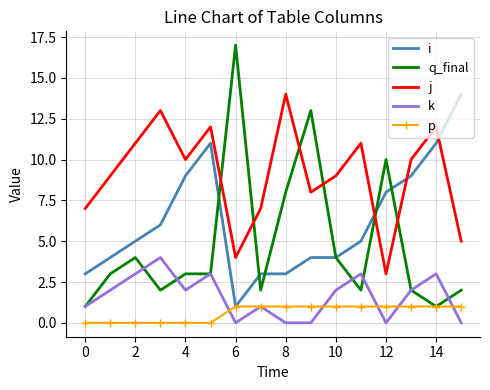

Which series has the largest total across all categories?

j